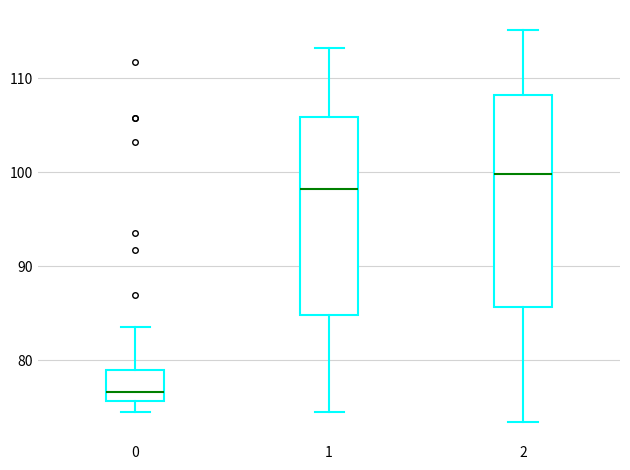

Reading left to right, transcribe this box plot: for each box, give where its median line is, the range the box spans, and where its two whiskers end, as read against the y-axis. The values are not printed on the chart, so give them approximately, as read against the axis.

0: median 77, box 76 to 79, whiskers 75 to 84
1: median 98, box 85 to 106, whiskers 75 to 113
2: median 100, box 86 to 108, whiskers 74 to 115